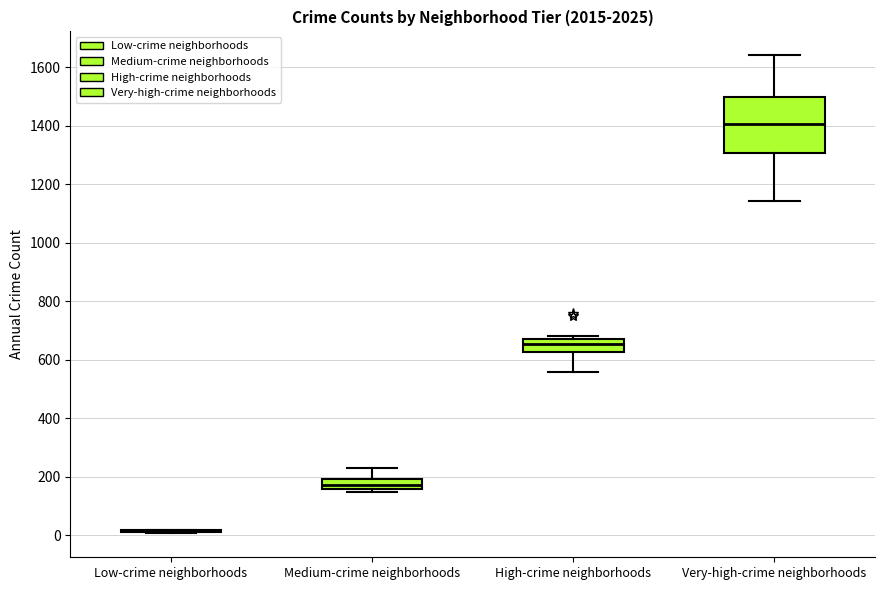

Where does the upper whisker of the box for Medium-crime neighborhoods end on the y-axis? The values are not printed on the chart, so give them approximately, as read against the axis.

240